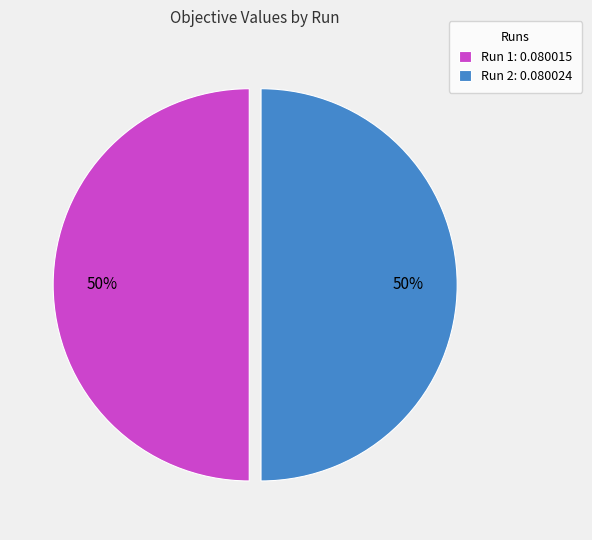

Do Run 2: 0.080024 and Run 1: 0.080015 together represent more than half of the pie?

Yes